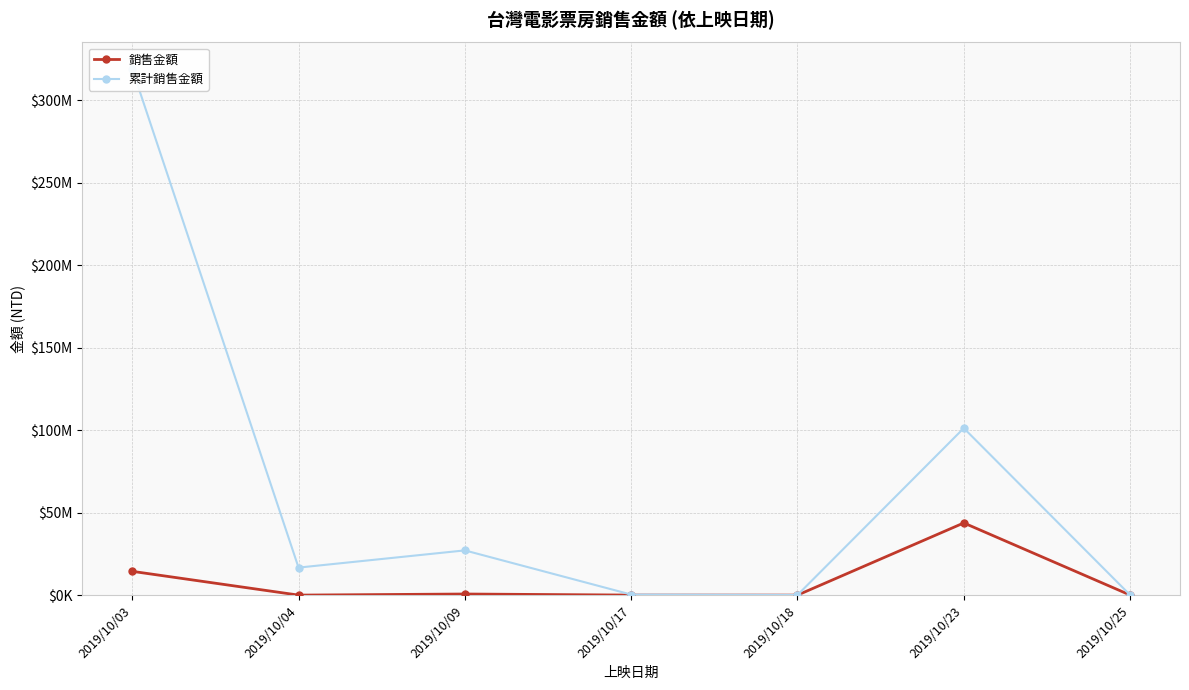

At which label does 銷售金額 reach its peak?

2019/10/23